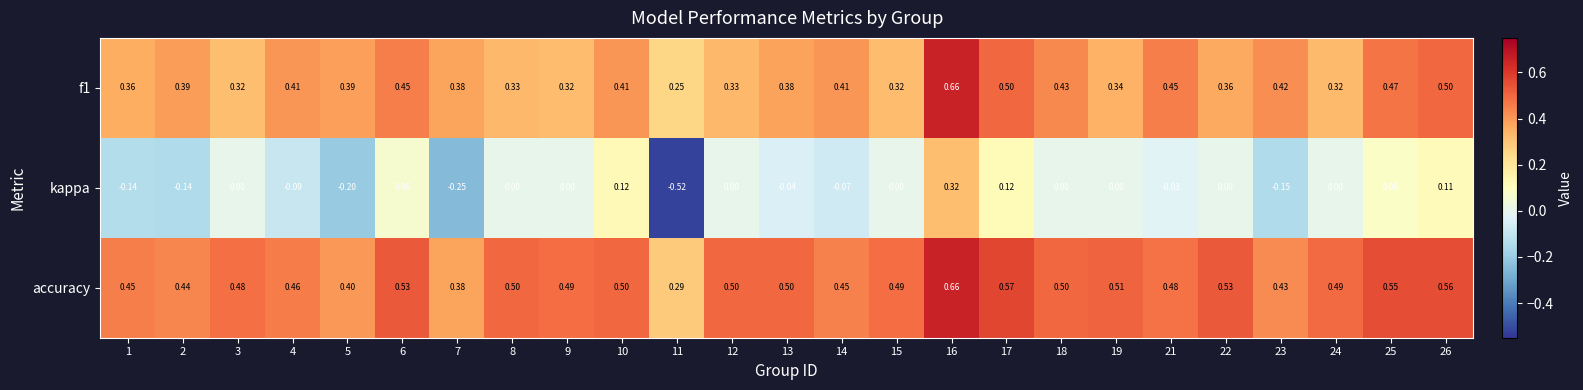

Is the value of kappa at 7 greater than the value of accuracy at 7?

No